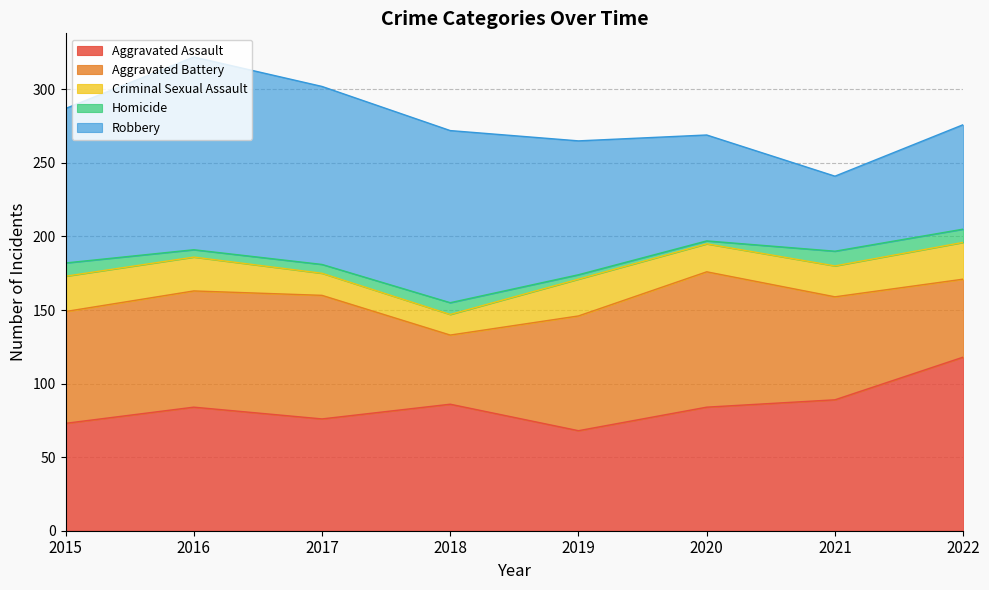

Which category has the highest value in the Aggravated Battery series?

2020